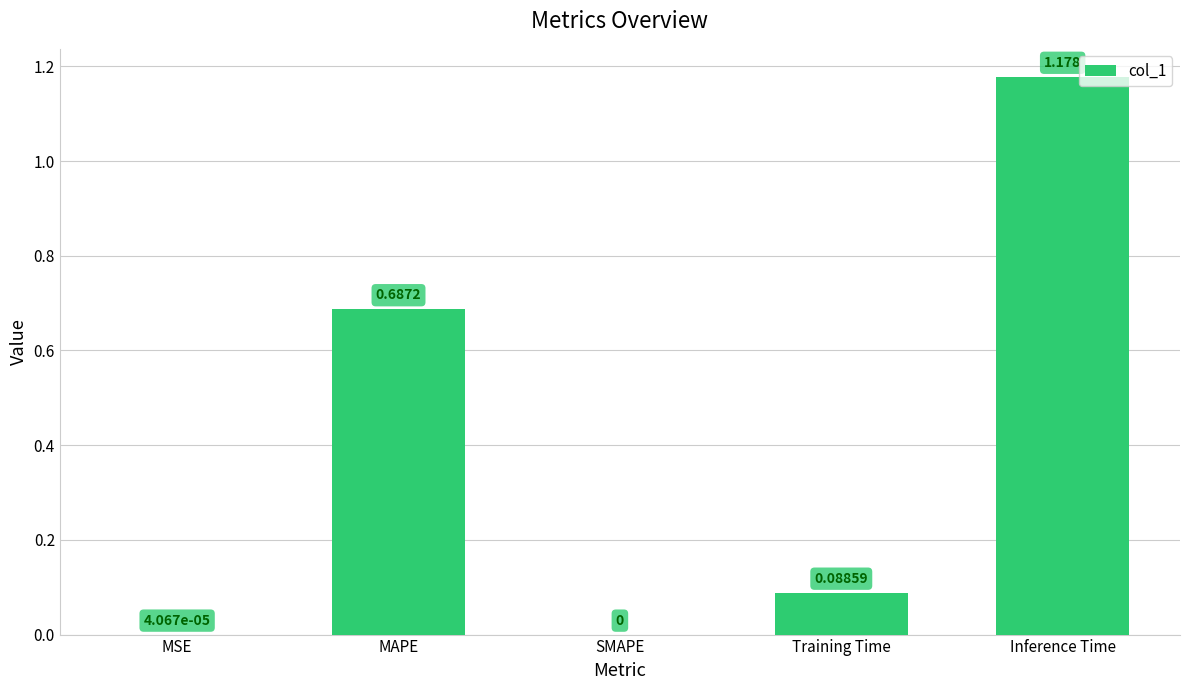

Which label corresponds to the largest value in the chart?

Inference Time